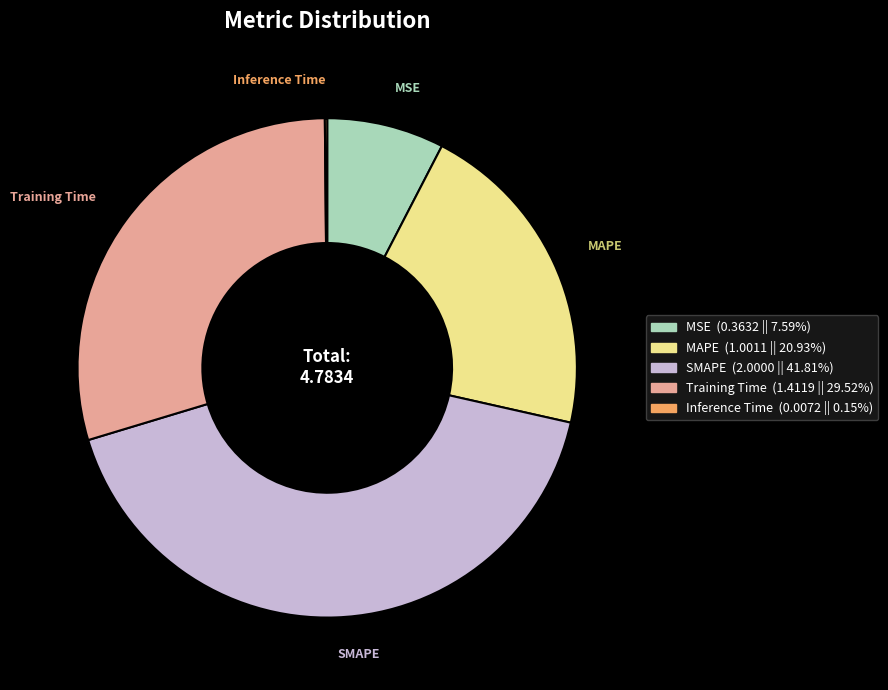

Do MSE and MAPE together represent more than half of the pie?

No